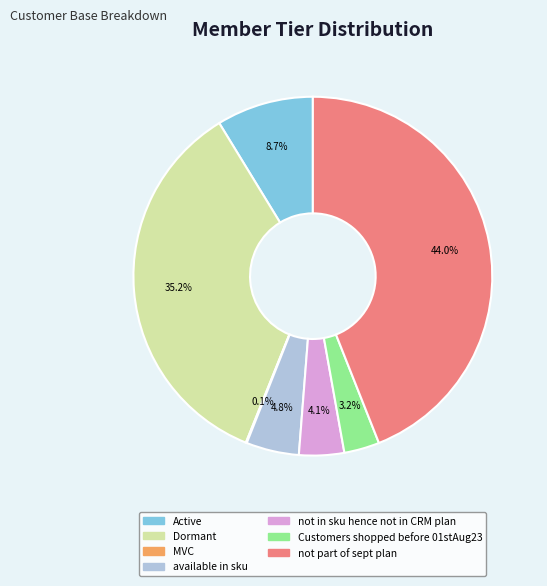

Is there a majority slice in this chart?

No